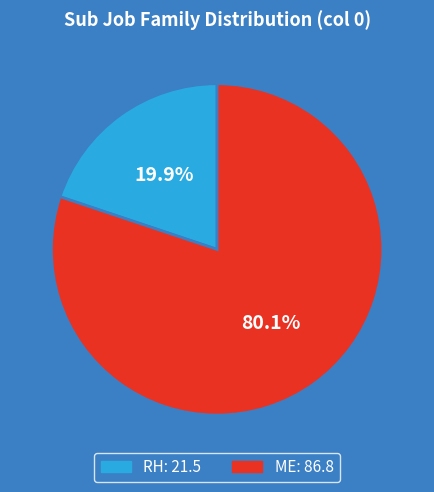

Is it true that RH is 20% of the pie?

True